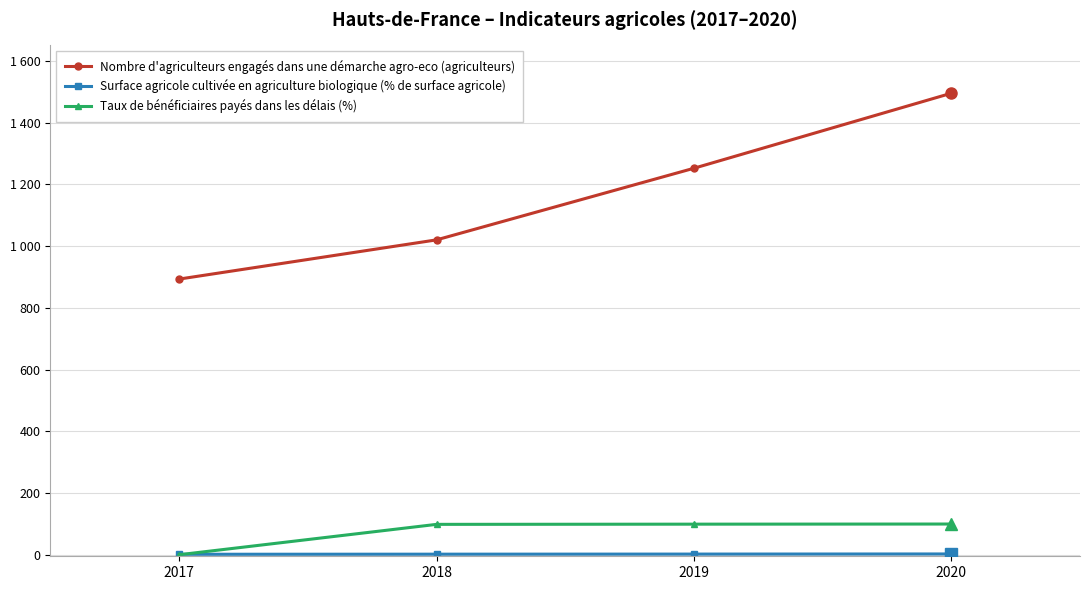

Is this an area chart (filled region under the line)?

No